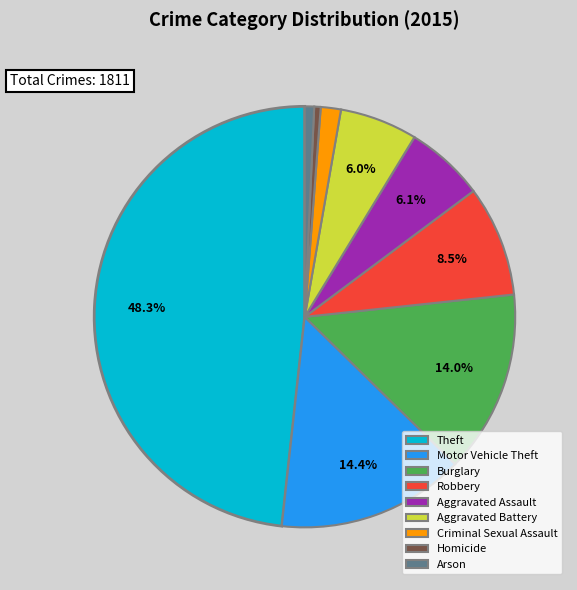

To the nearest percent, what percentage of the pie is Motor Vehicle Theft?

14%